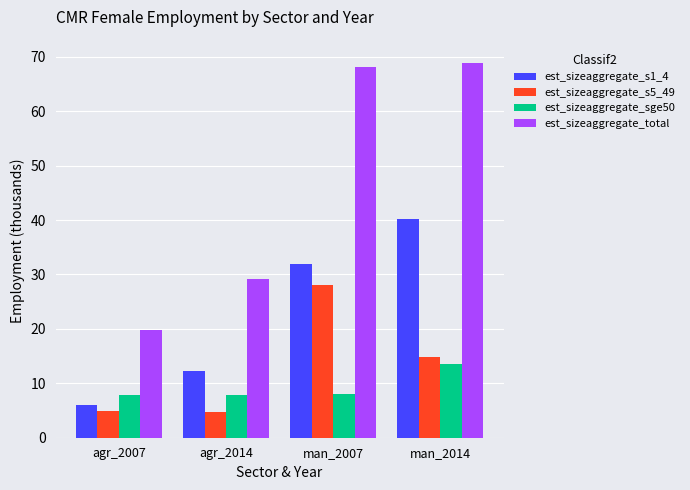

What is the minimum value shown in the chart?

4.8